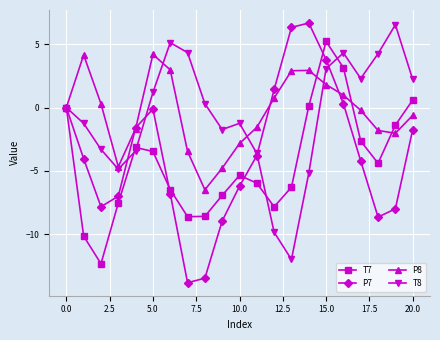

What is the minimum value for P8?

-6.5